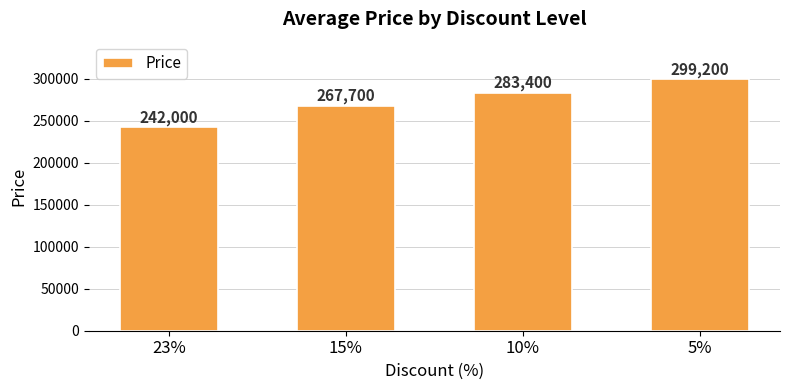

What is the smallest value displayed?

242000